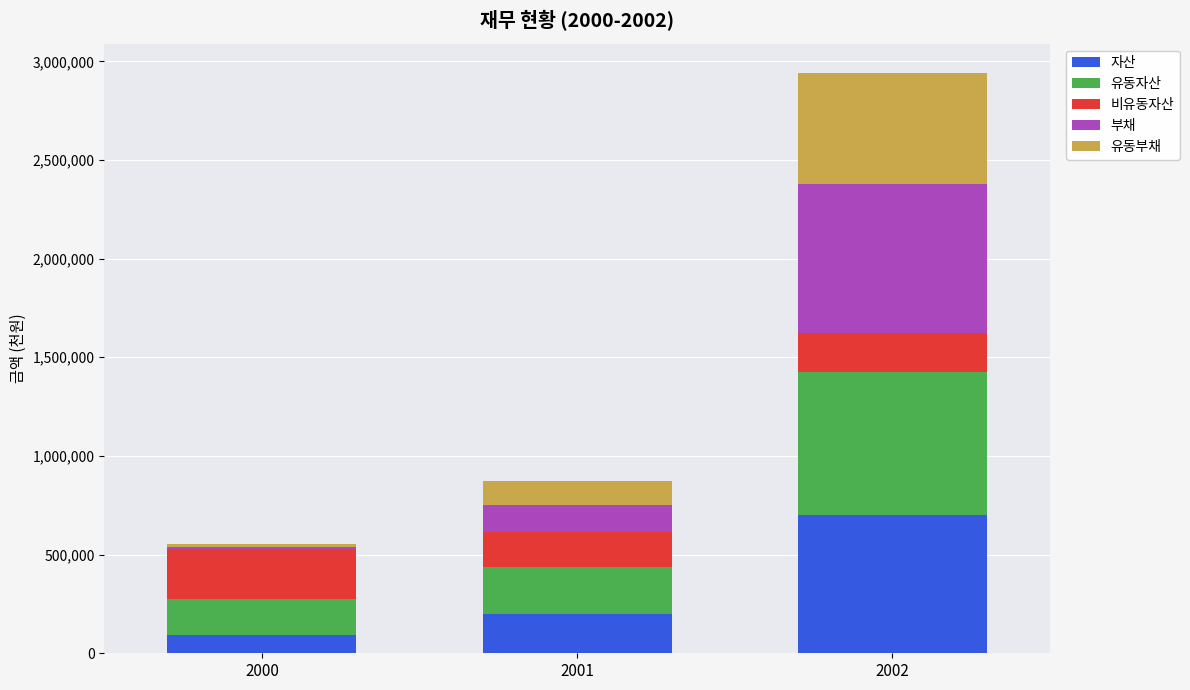

At which category is the sum across all series the highest?

2002